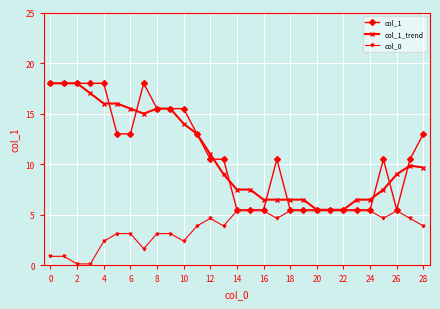

At how many categories does at least one series exceed 5?

29